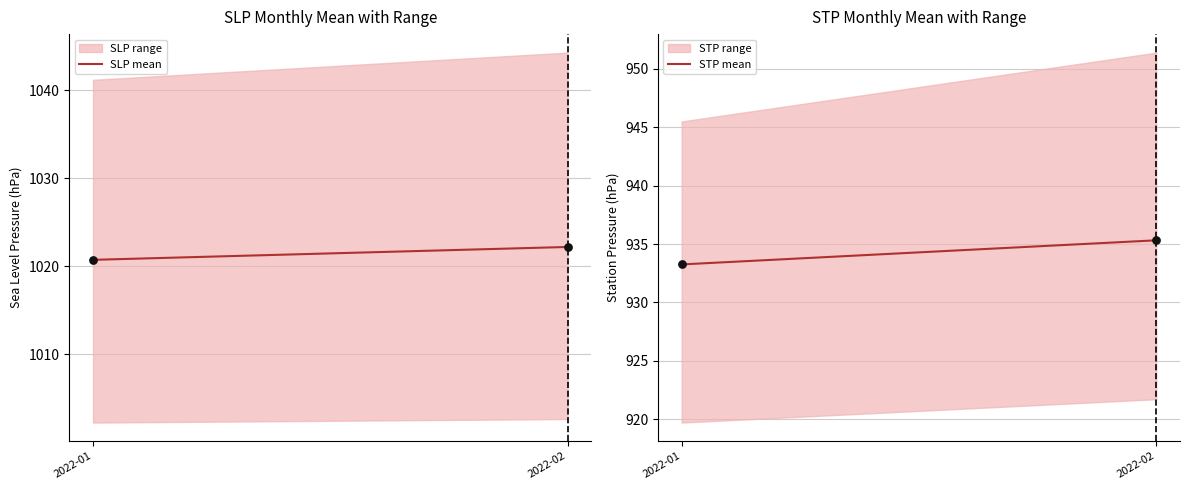

At how many categories does at least one series exceed 942?

2